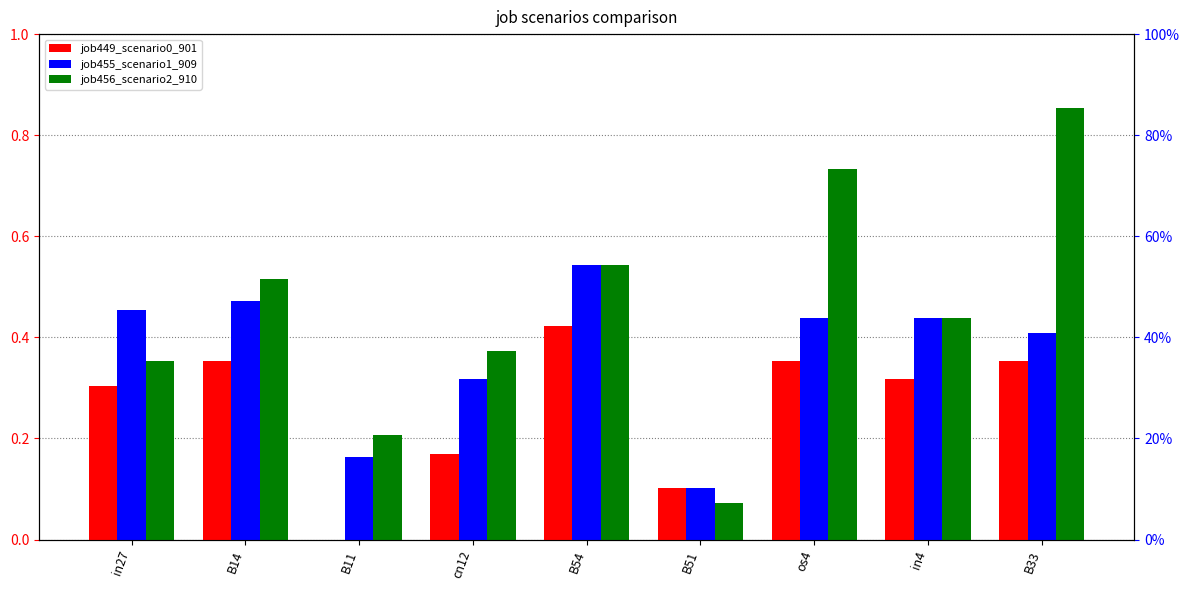

What is the approximate value of job449_scenario0_901 at B33?

0.4